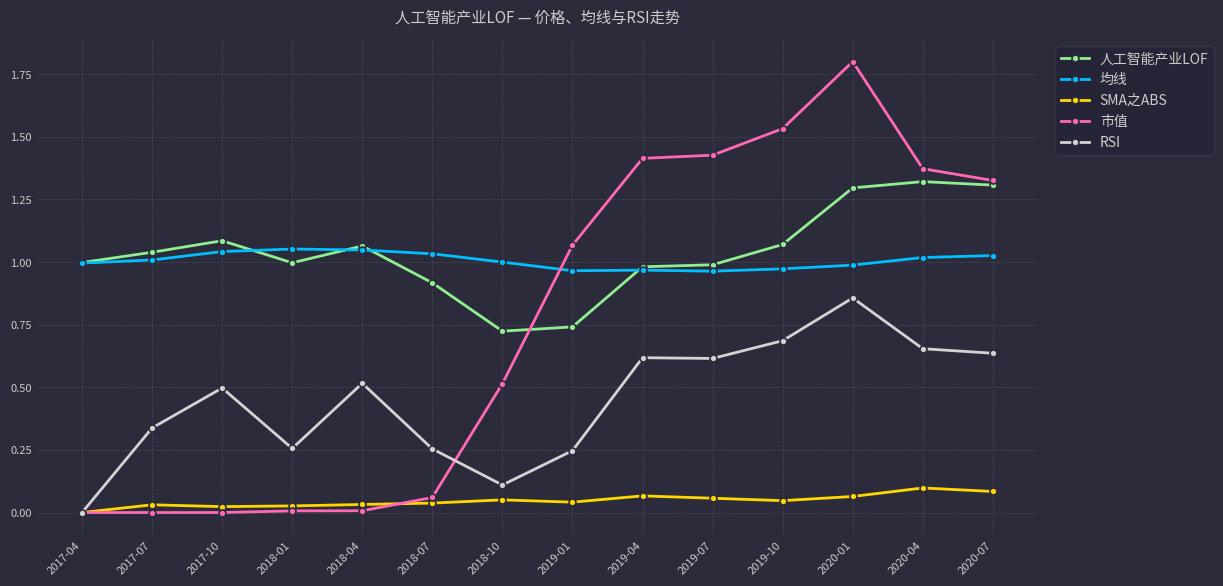

Is the value of SMA之ABS at 2017-07 greater than the value of 均线 at 2019-07?

No